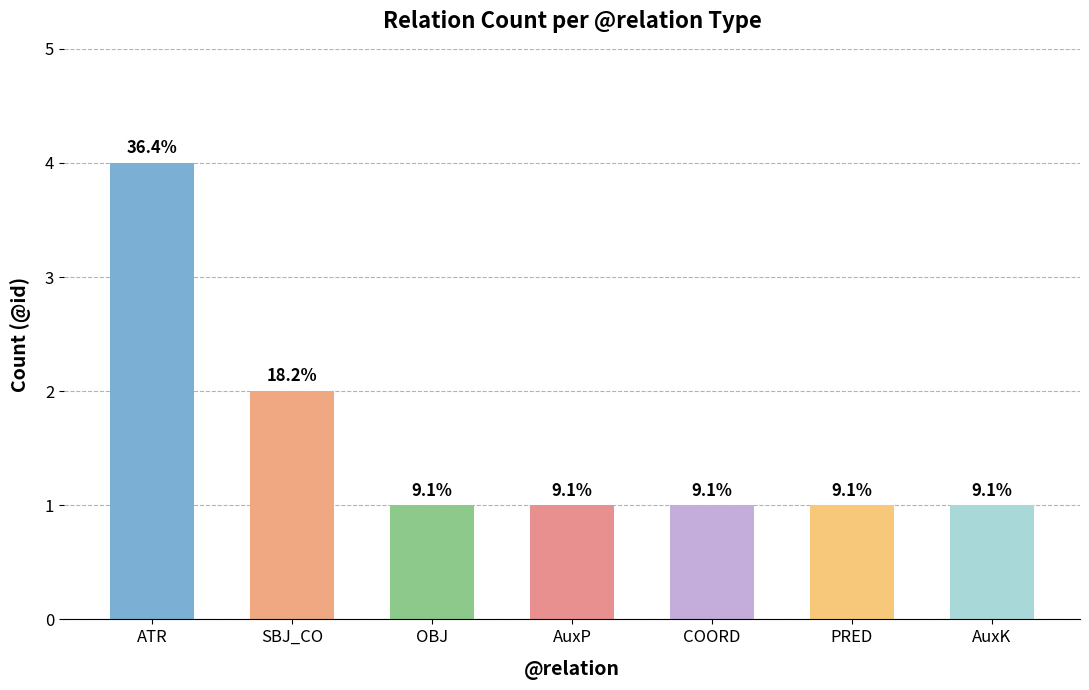

Reading left to right, what are all the values shown in this chart?

4	2	1	1	1	1	1